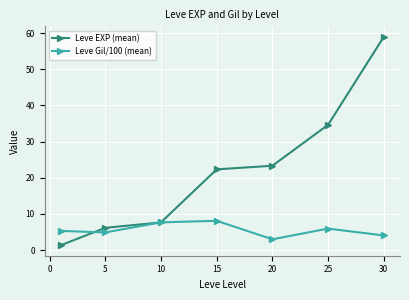

In Leve Gil/100 (mean), how many points are lower than both neighbors (excluding endpoints)?

2